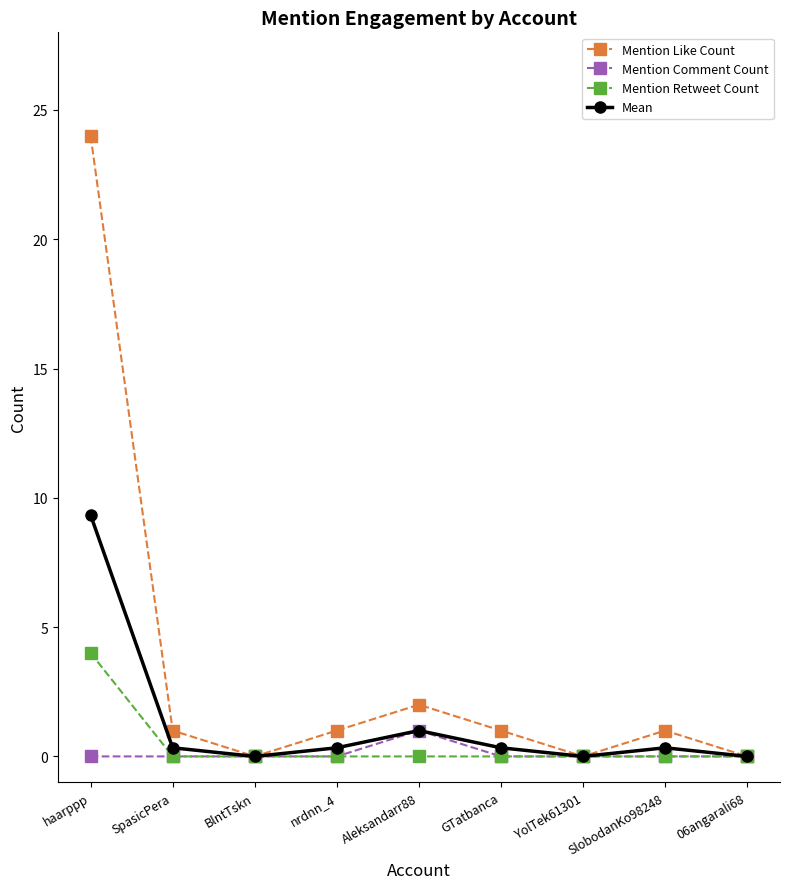

What is the value of the Mean point at the 8th from the left?

0.3